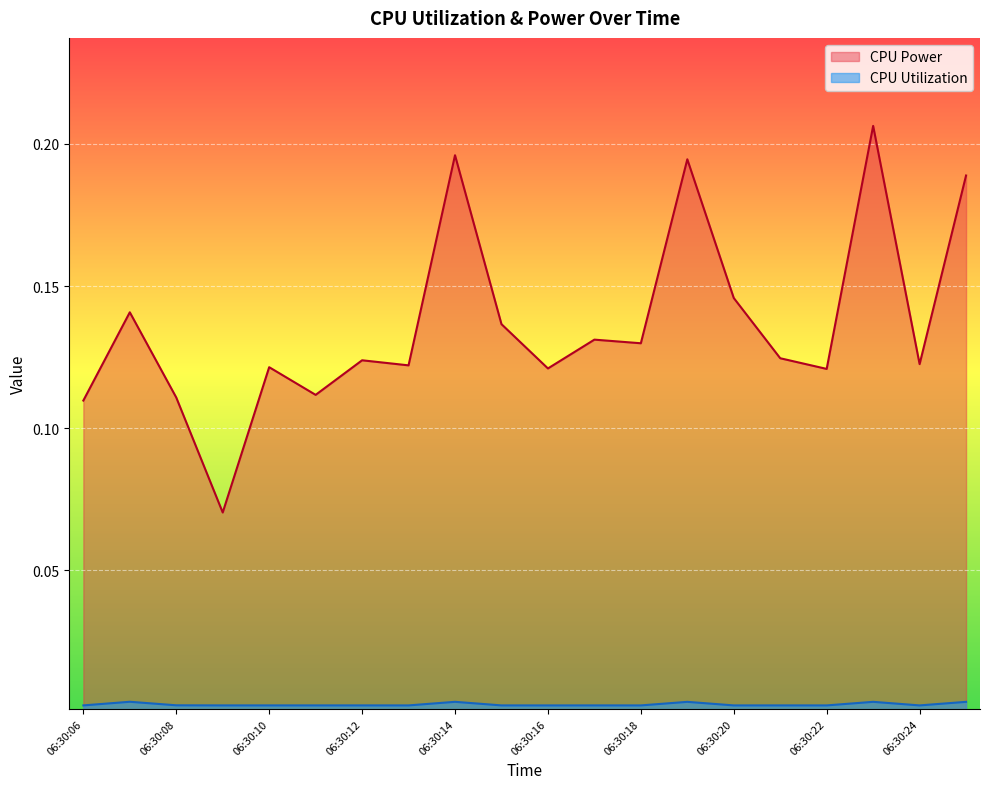

What is the total value across all series at 06:30:13?

0.1